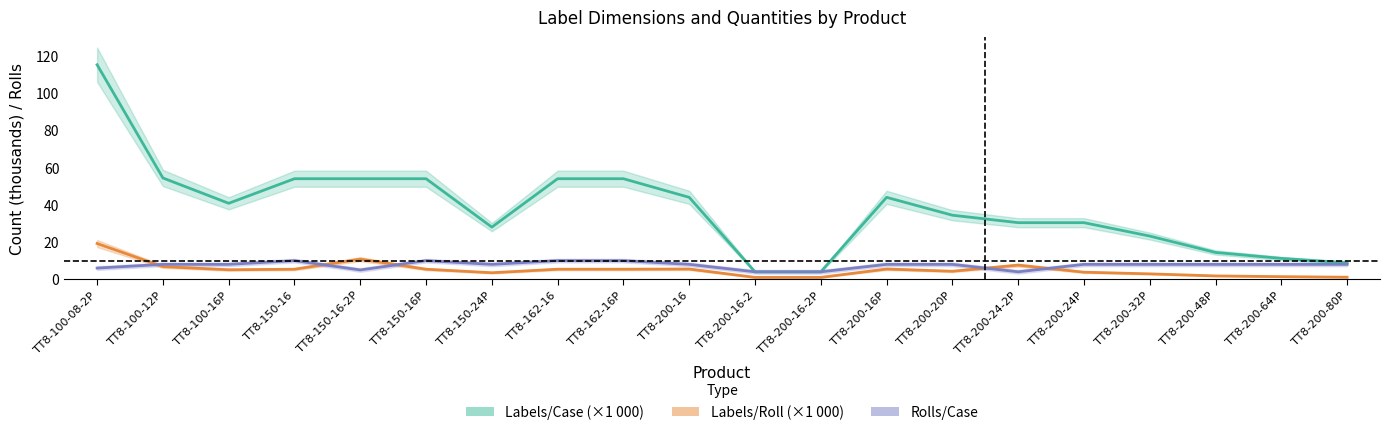

Does the chart have visible grid lines?

No